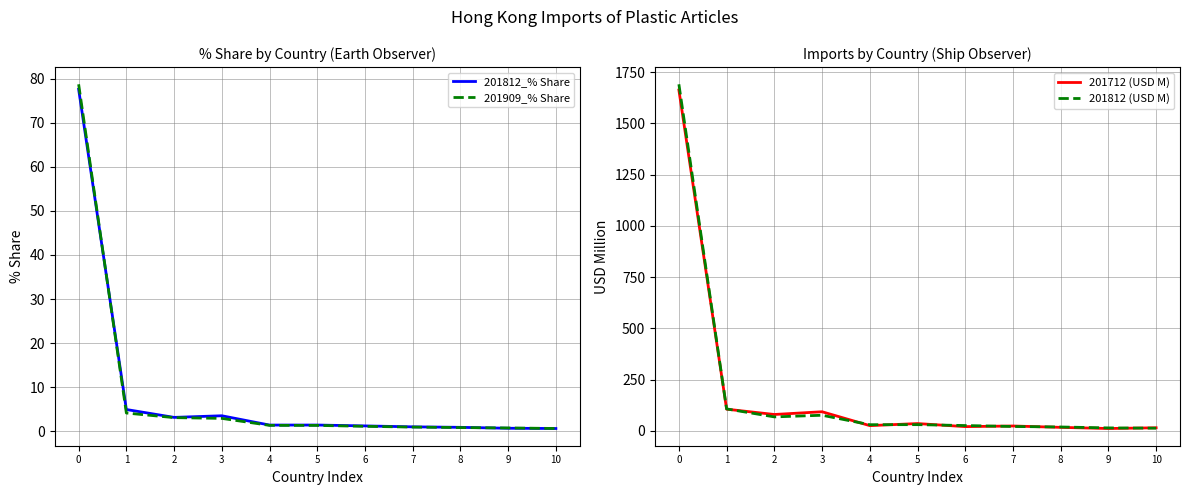

What is the spread (max minus min) of values at 8?

18.3